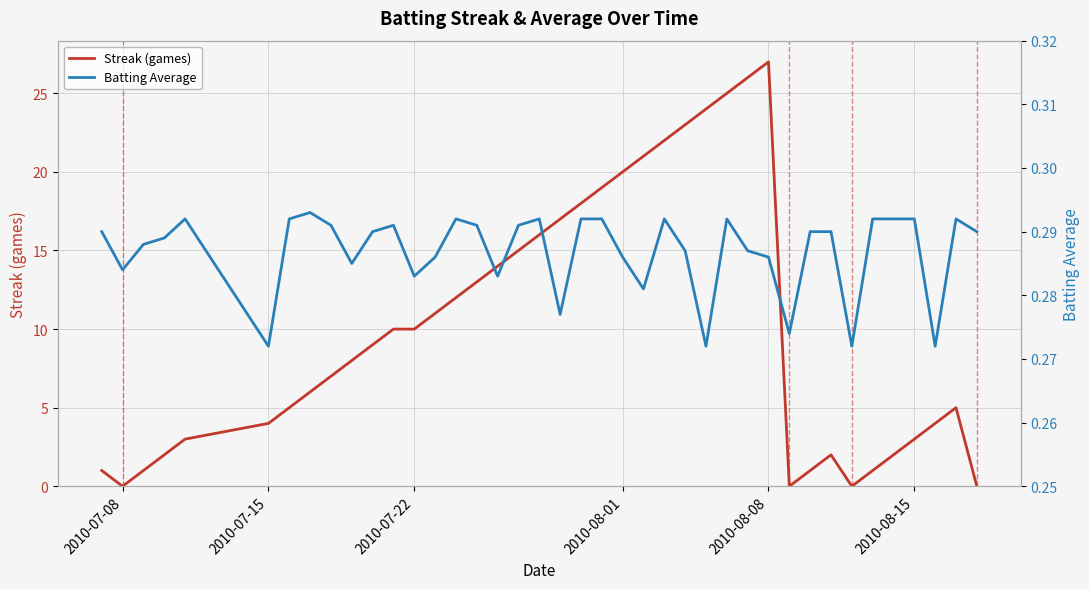

What is the maximum value shown in the chart?

27.0